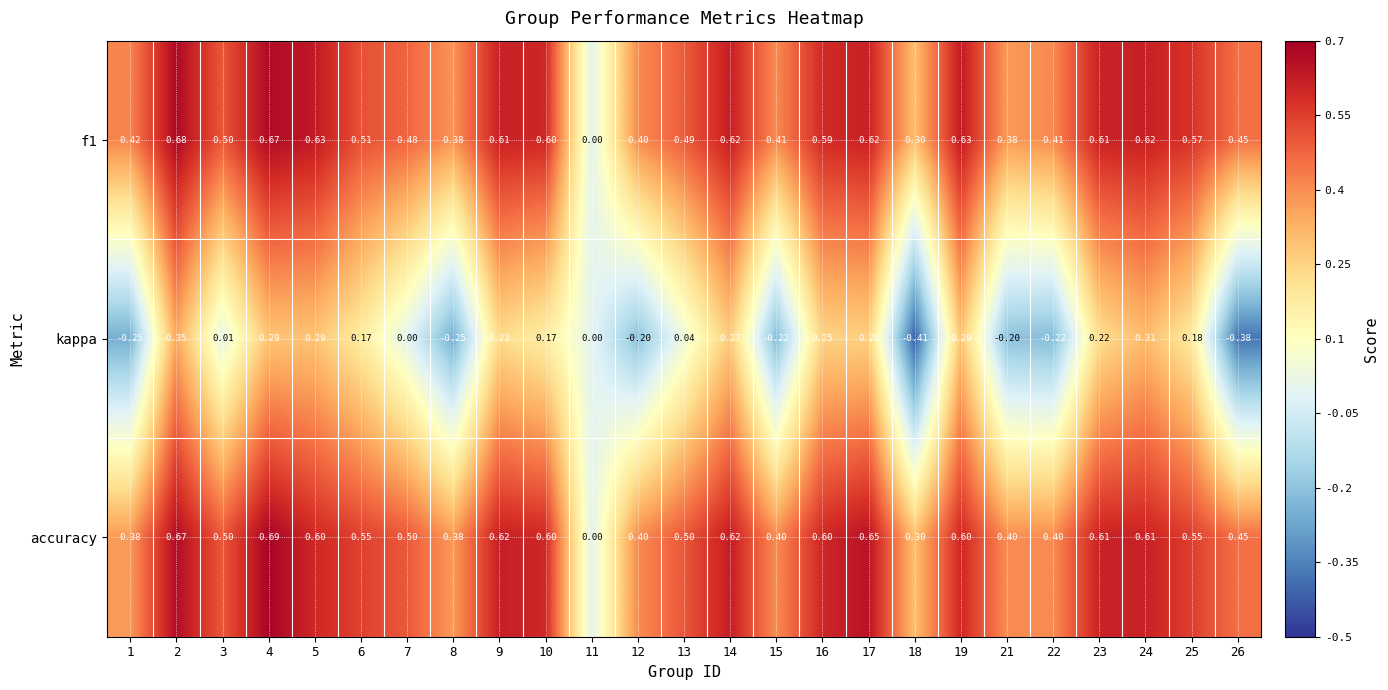

Is the value of kappa at 6 greater than the value of f1 at 1?

No